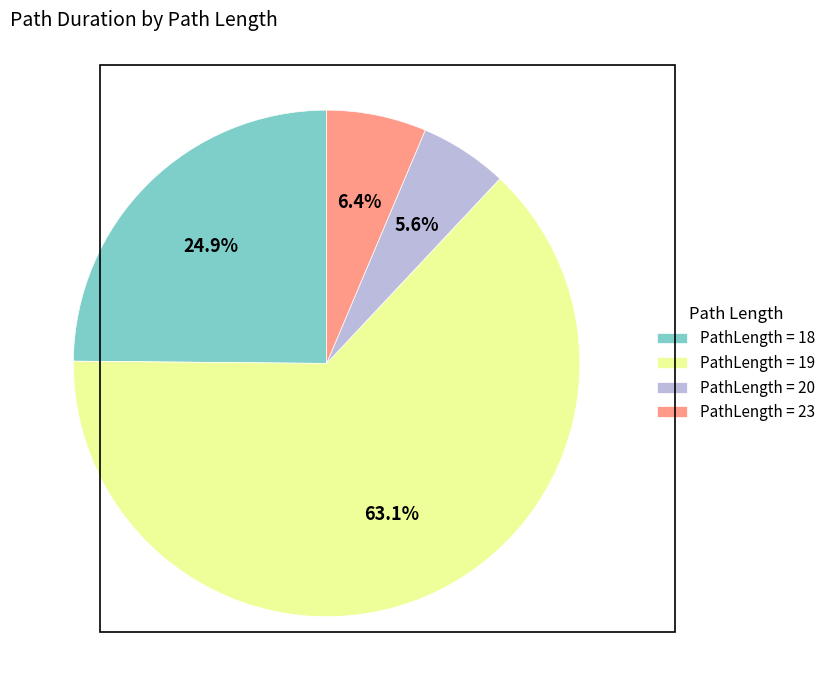

What percentage do PathLength = 23 and PathLength = 19 together represent?

69.5%